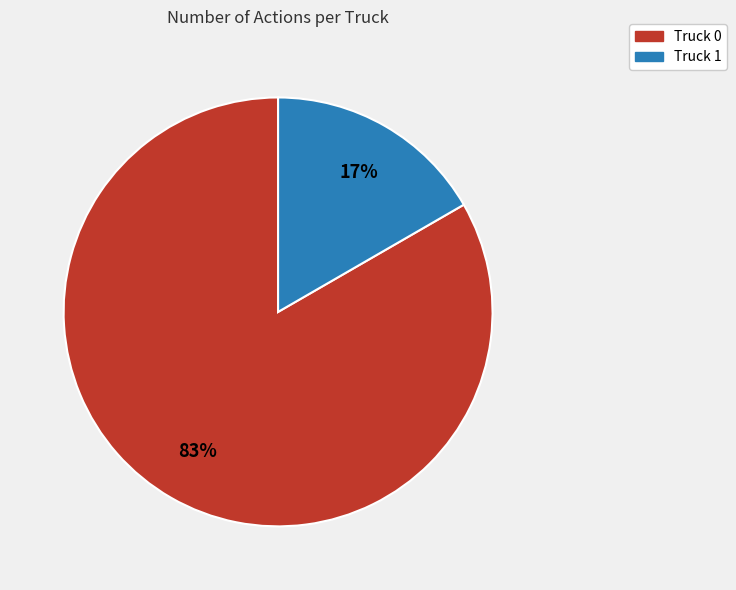

Rank the categories by value from lowest to highest.

Truck 1, Truck 0